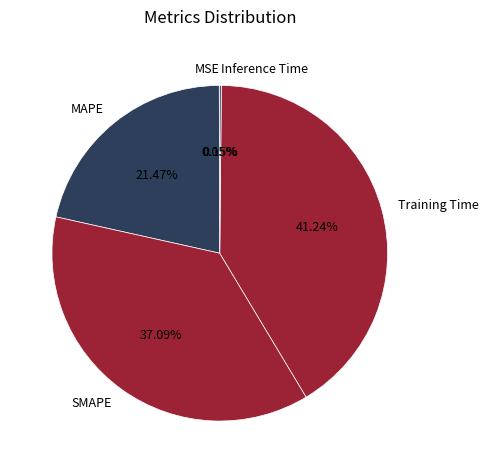

Which has a higher value, MAPE or Training Time?

Training Time